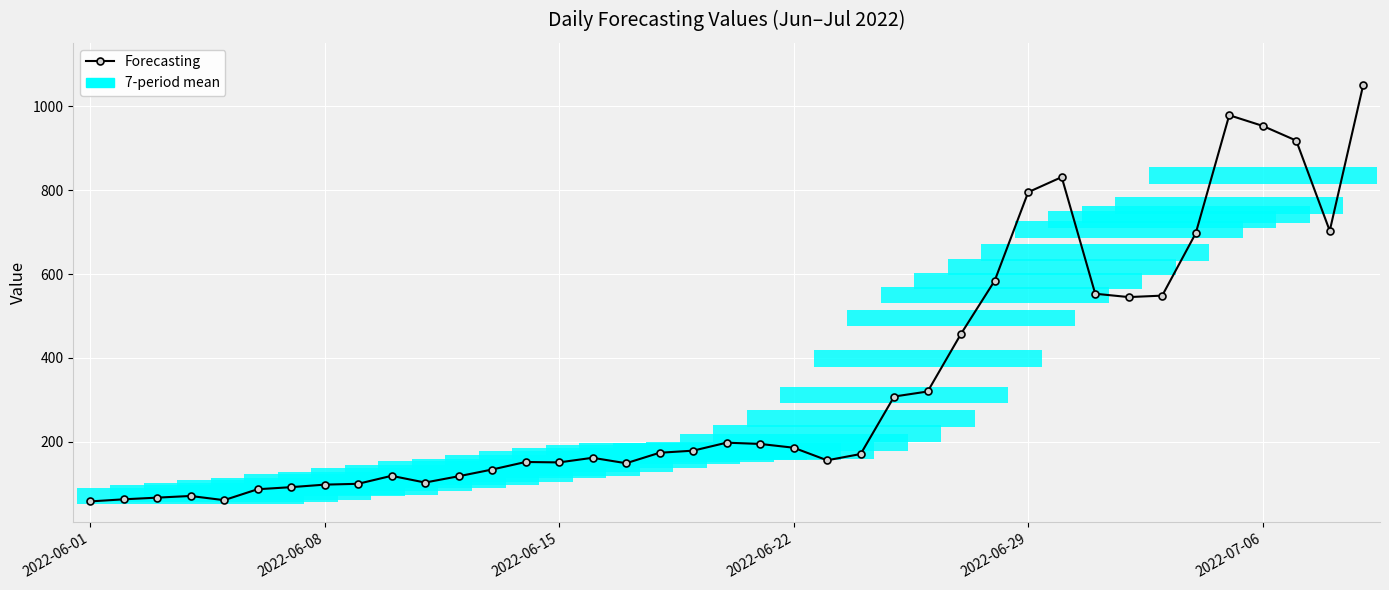

What is the difference between the second highest and second lowest values?

917.5